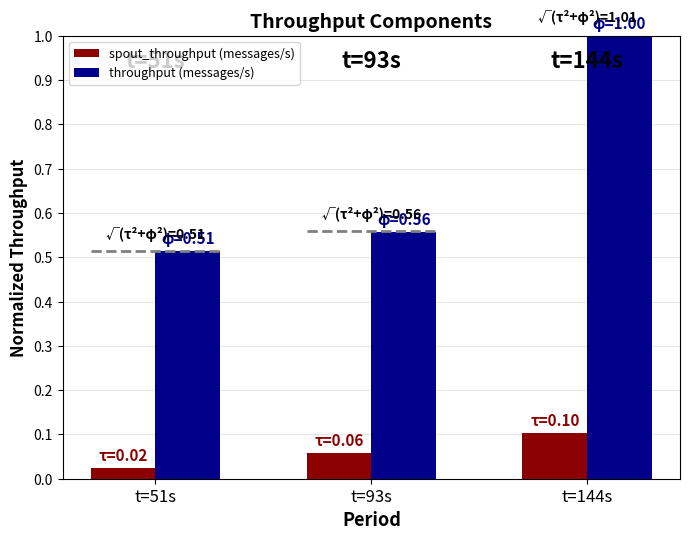

Reading right to left, list all the values displayed in this chart.

spout_throughput (messages/s): 0.1	0.1	0.0
throughput (messages/s): 1.0	0.6	0.5